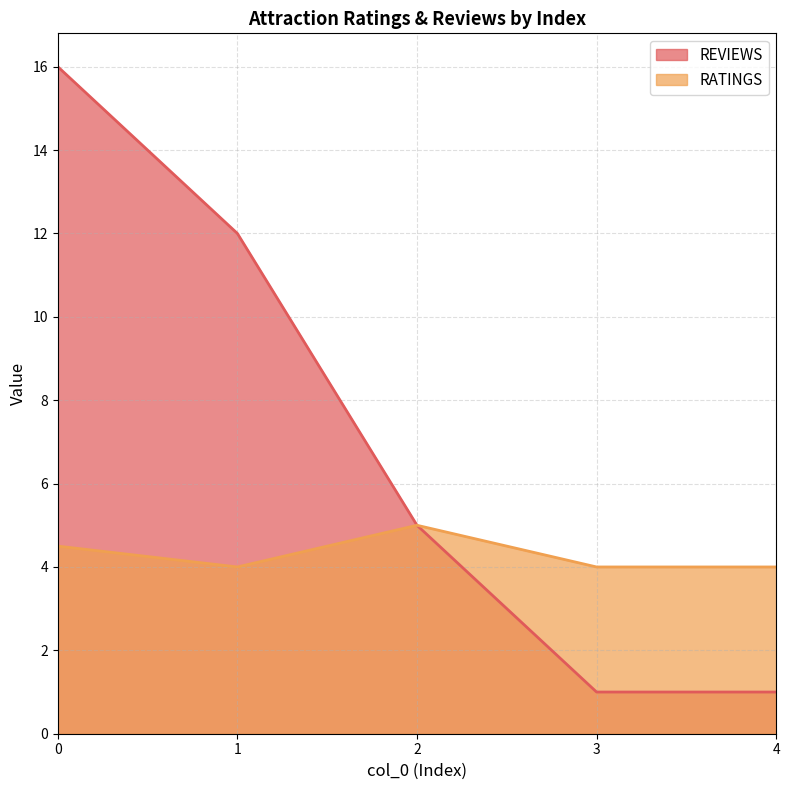

How many interior local valleys does the RATINGS series have?

1